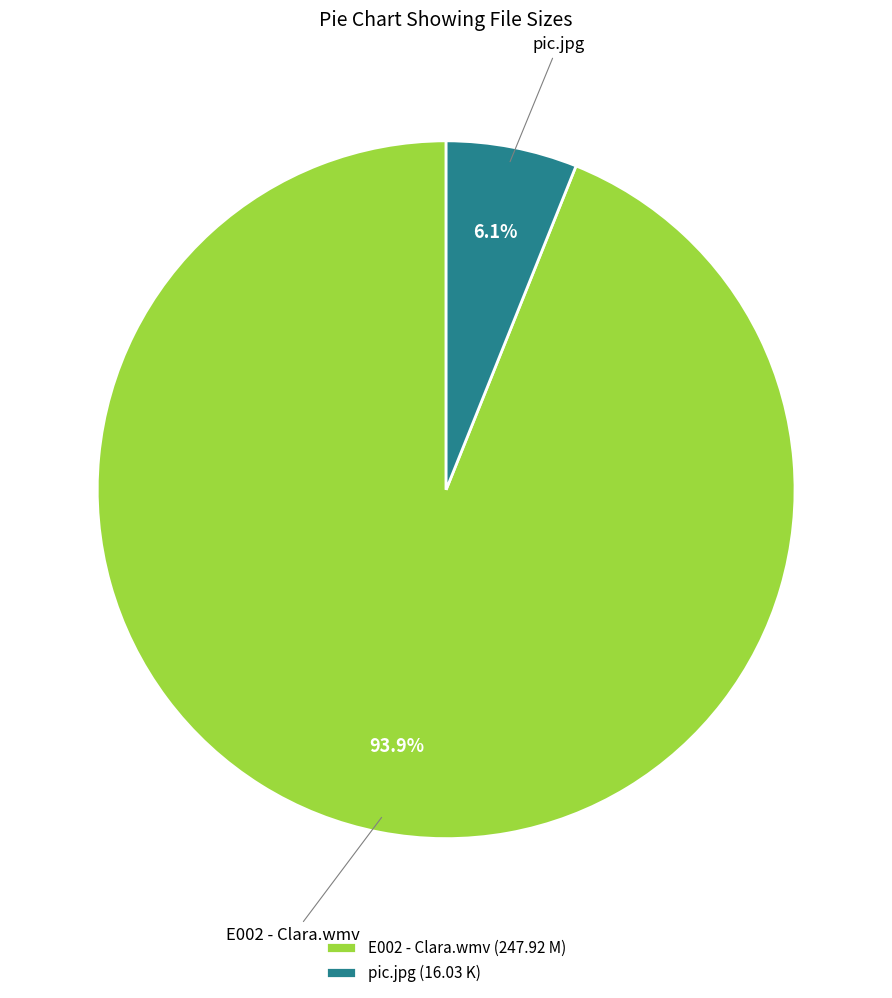

Which has a higher value, pic.jpg or E002 - Clara.wmv?

E002 - Clara.wmv